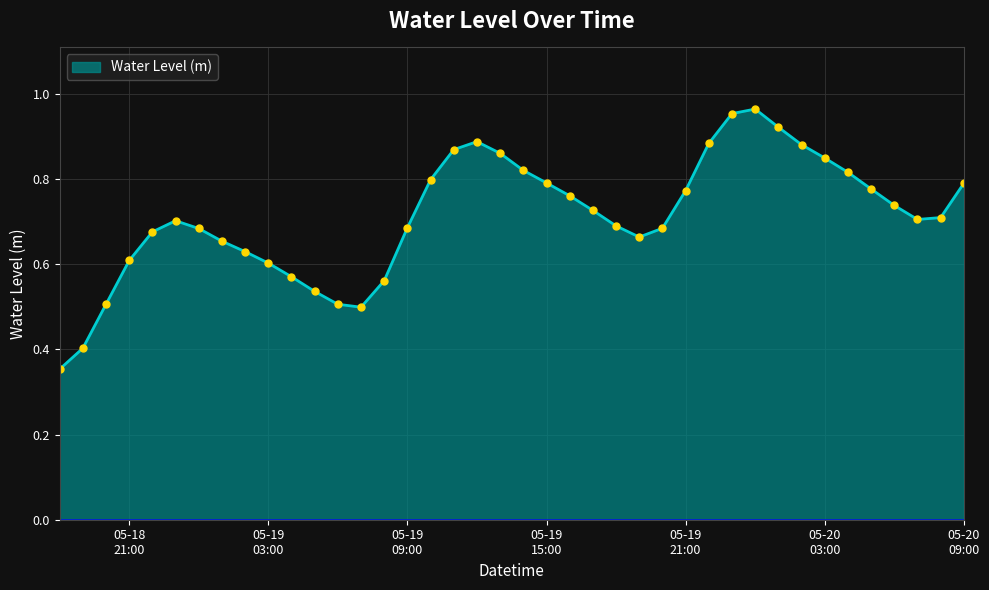

Where is the first local maximum?

2024-05-18 23:00:00